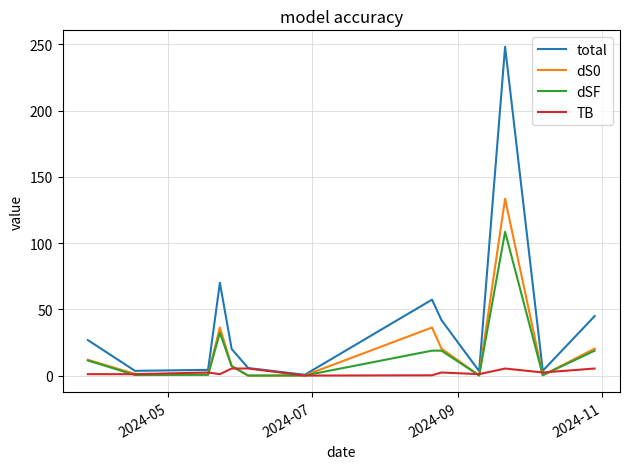

What is the maximum value shown in the chart?

248.1